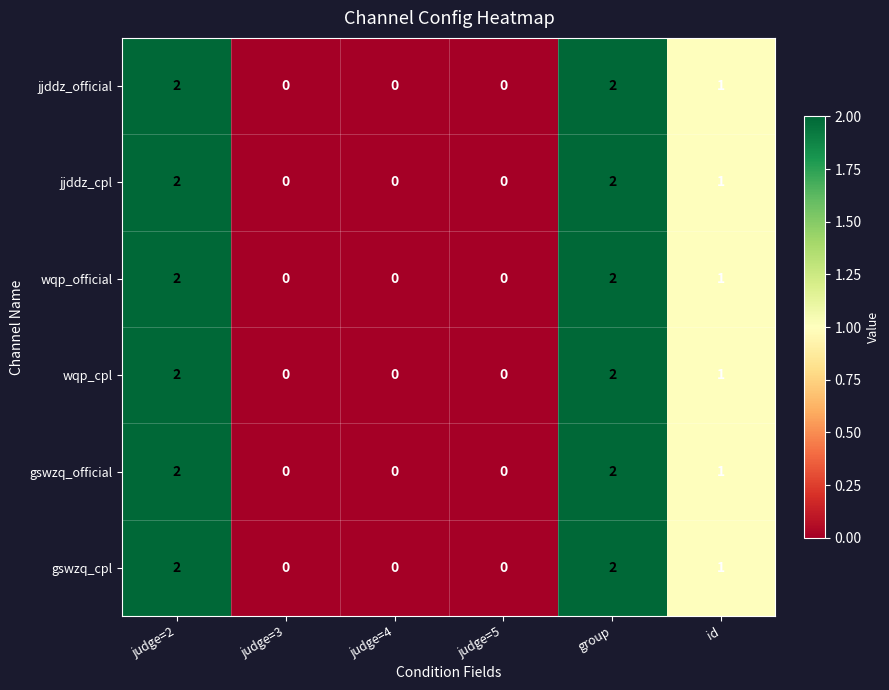

What is the sum of all wqp_official values?

5